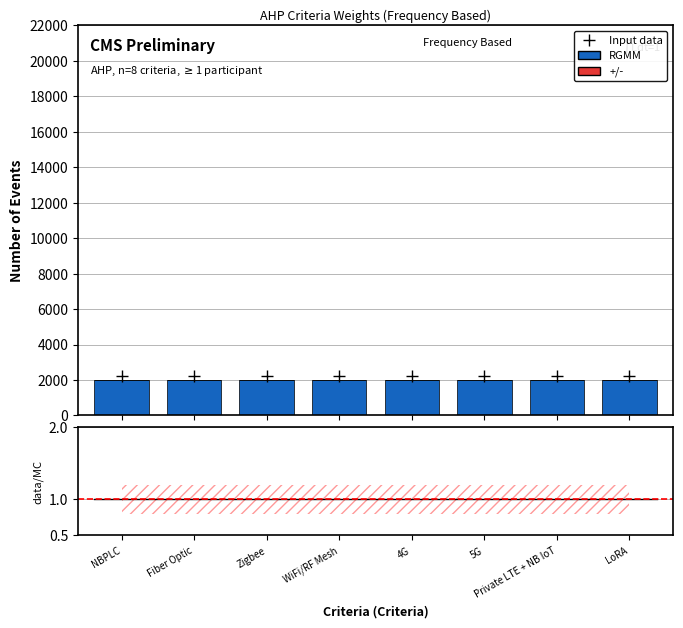

The value of +/- at WiFi/RF Mesh is 0. True or false?

True